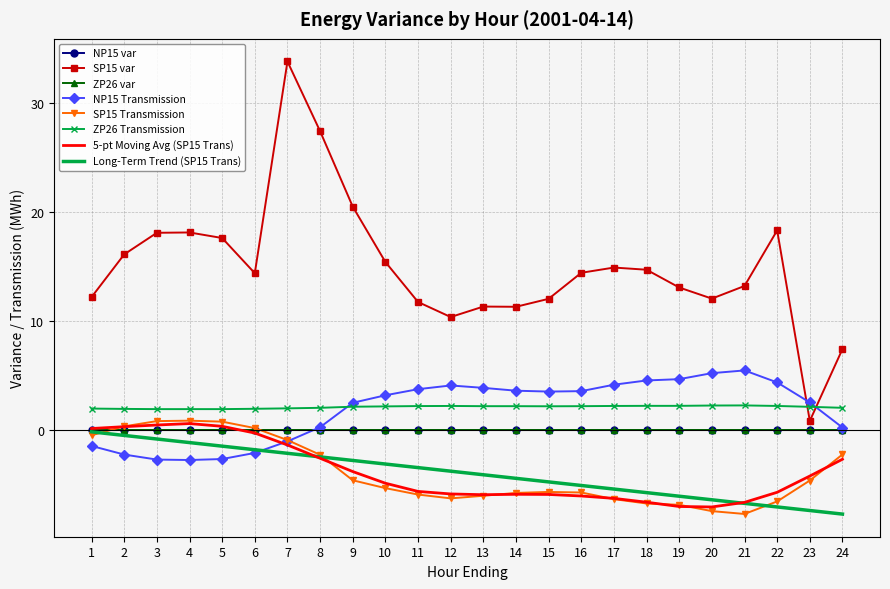

True or false: ZP26 Transmission has more than 1 interior local peaks.

True